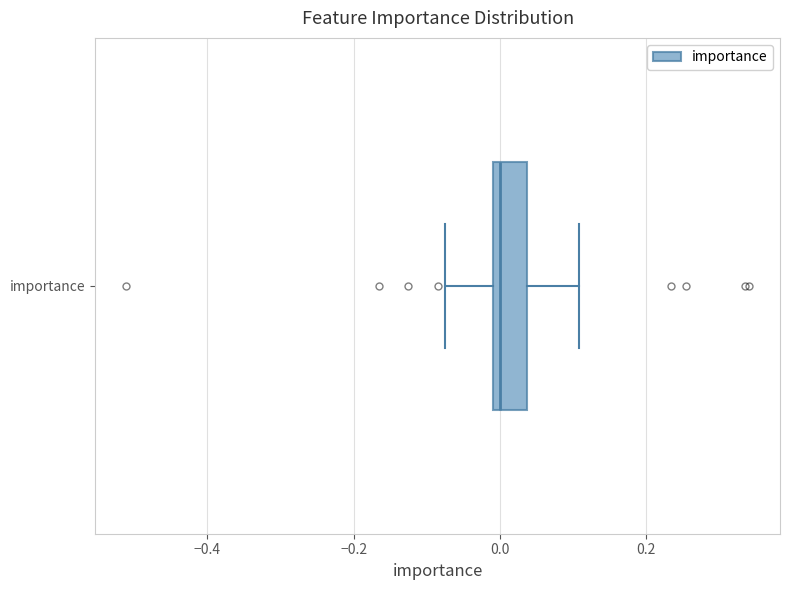

Transcribe this box plot: give where the median line is, the range the box spans, and where the two whiskers end, as read against the x-axis. The values are not printed on the chart, so give them approximately, as read against the axis.

median 0.00 (just right of the box's left edge), box 0.00 to 0.04, whiskers -0.08 to 0.10